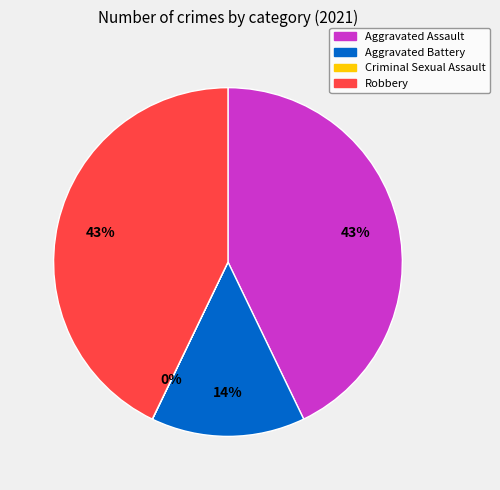

Is the sum of Robbery and Aggravated Assault greater than half?

Yes